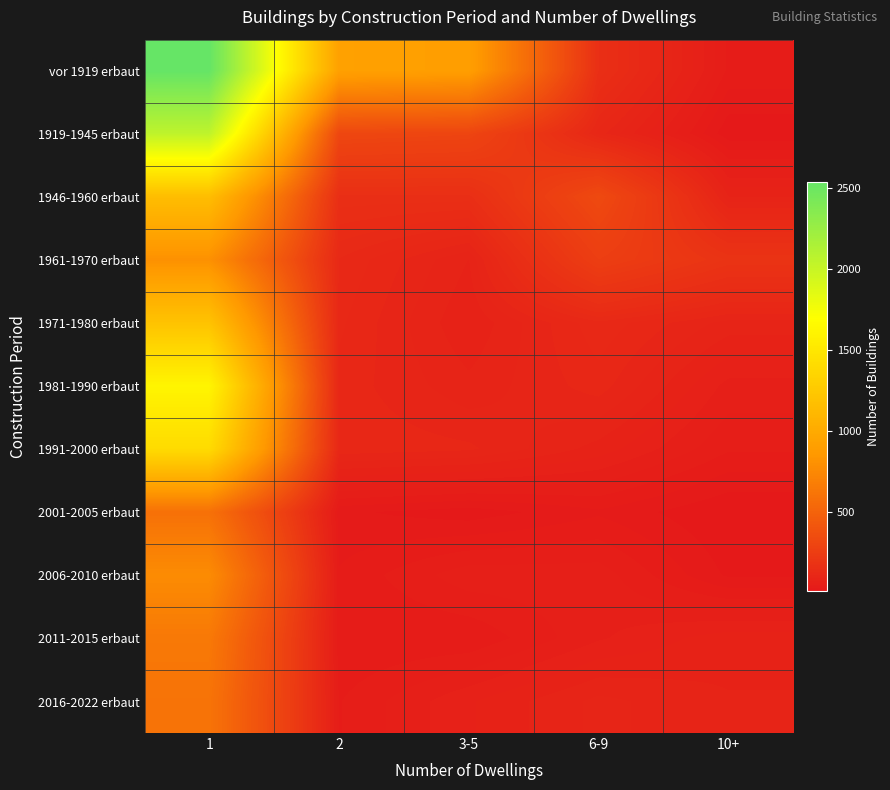

What is the difference between the highest and lowest values at 1?

1947